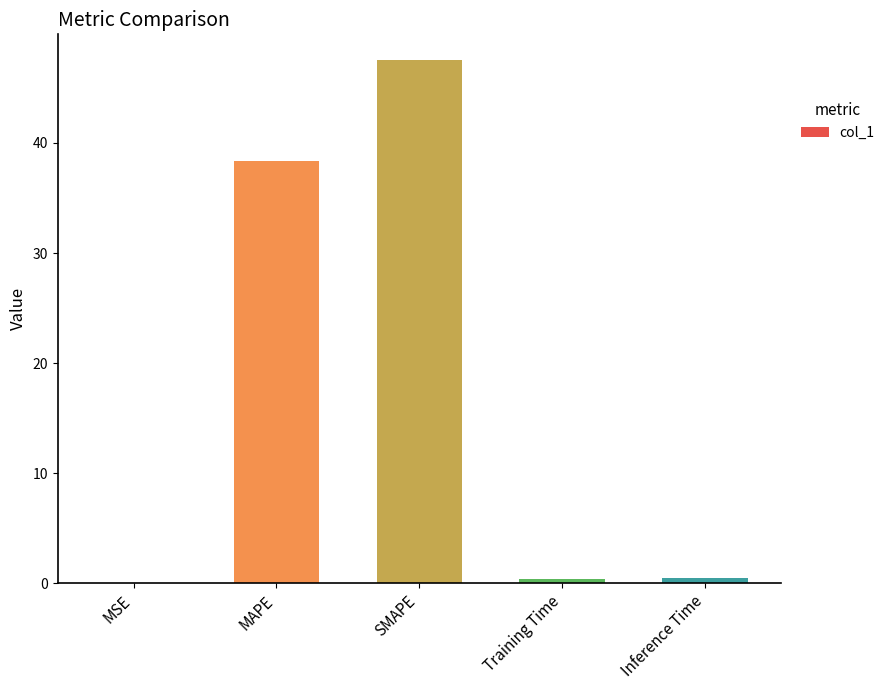

What is the greatest value displayed?

47.5